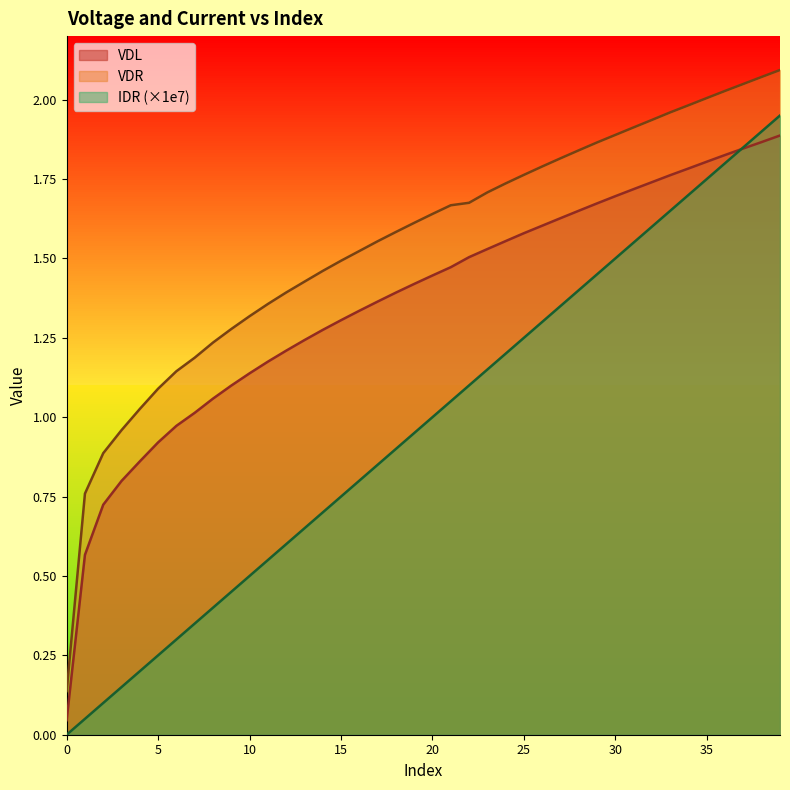

What is the sum of all VDL values?

54.5